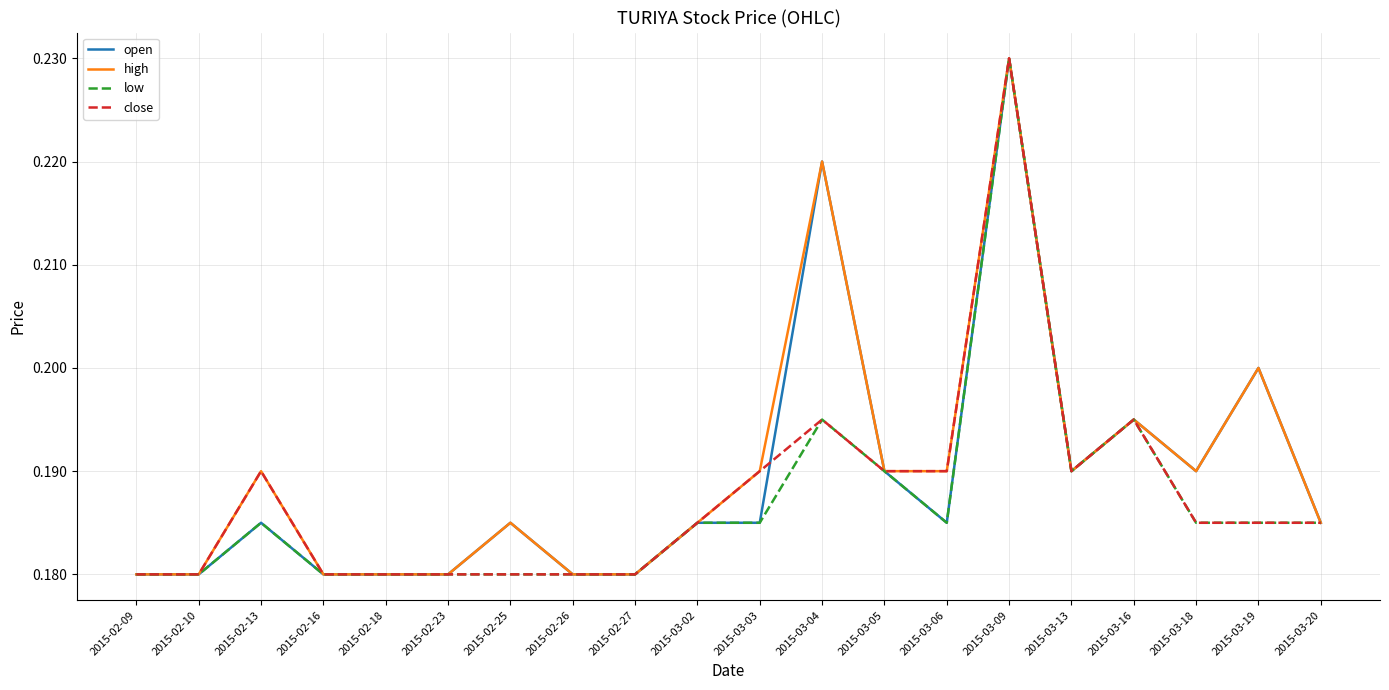

The open series shows 0.1 at 2015-02-18. True or false?

False